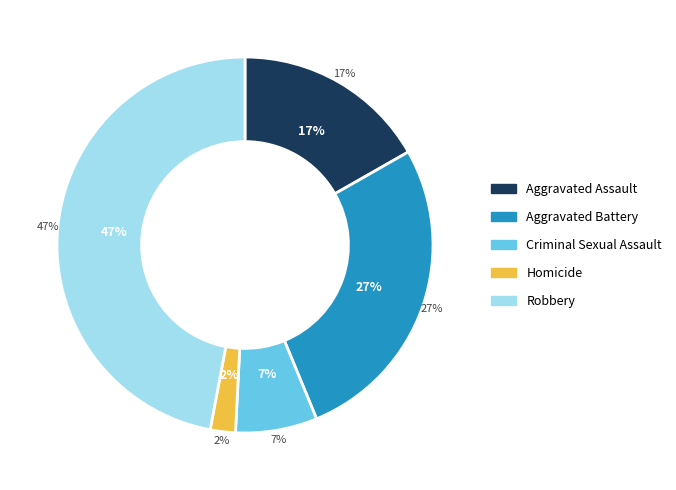

Which slice is the smallest?

Homicide